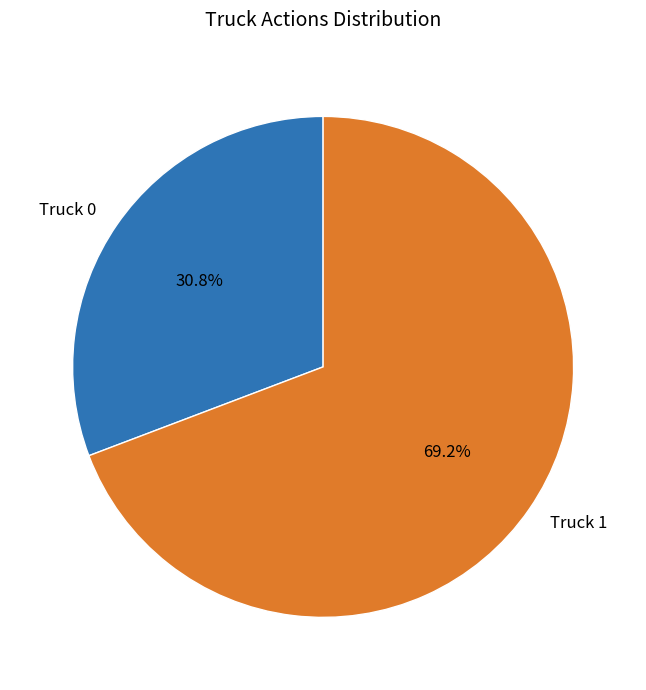

Which category has the biggest portion of the pie?

Truck 1